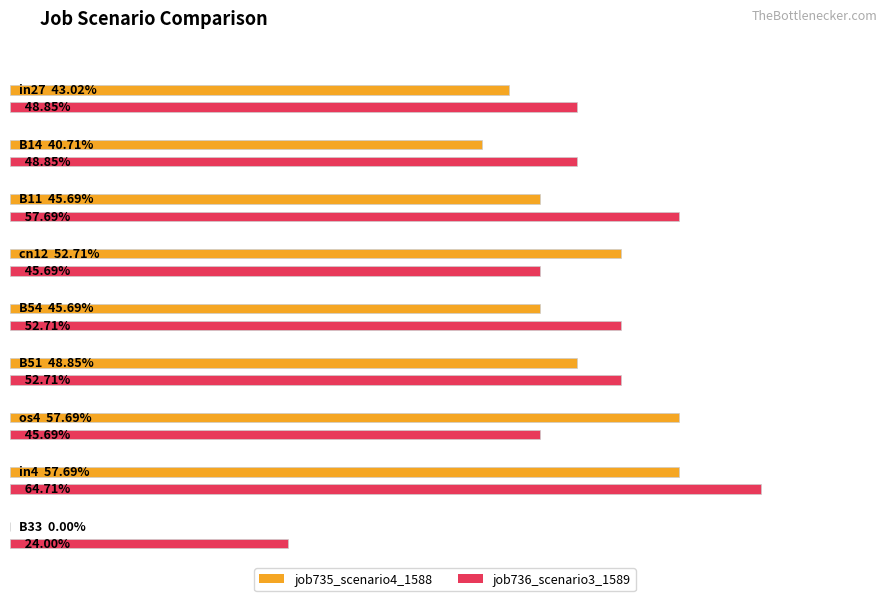

True or false: job736_scenario3_1589 has a value of 0.2 at B33.

True